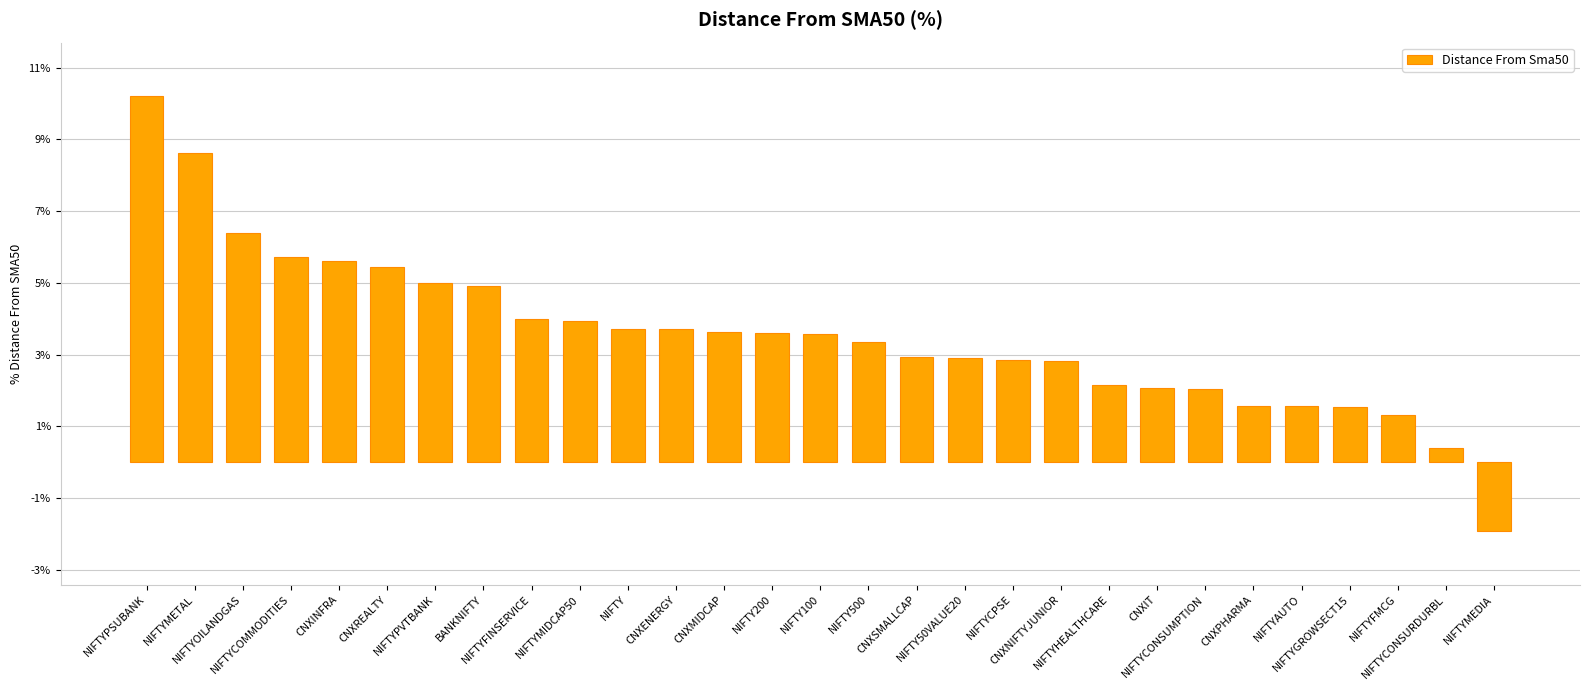

How many positive values are there?

28